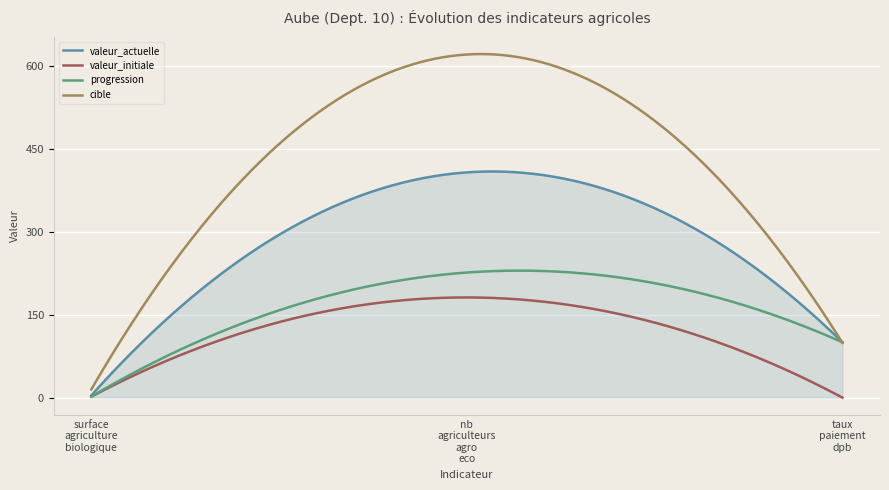

Count the number of categories in the chart.

300